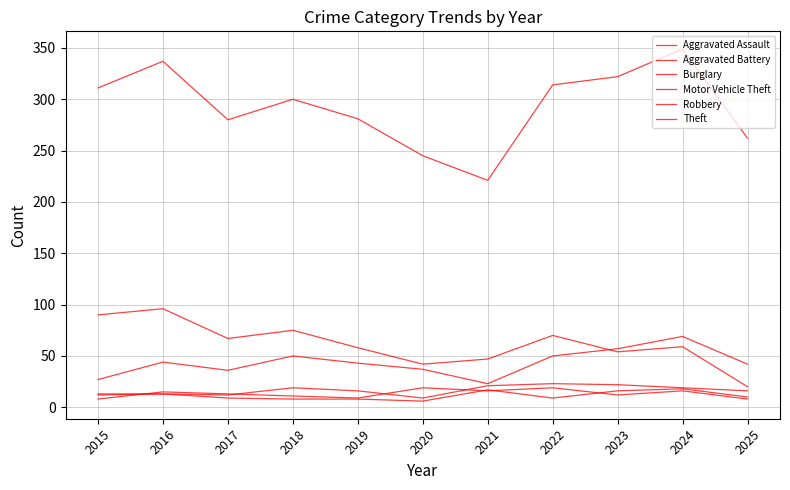

Does the chart display data point markers on the line(s)?

No